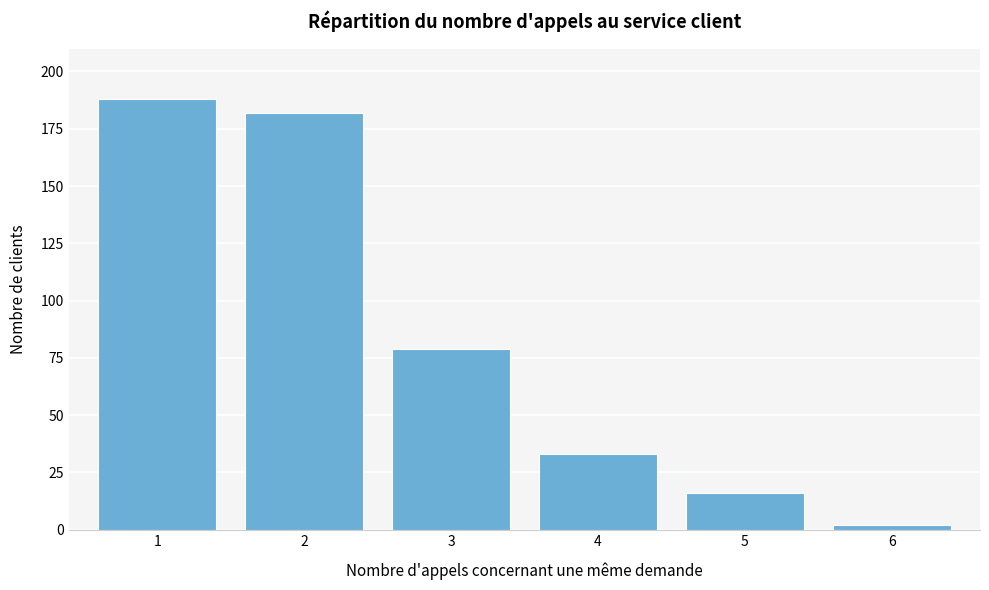

Reading left to right, extract all data points from this chart.

188	182	79	33	16	2